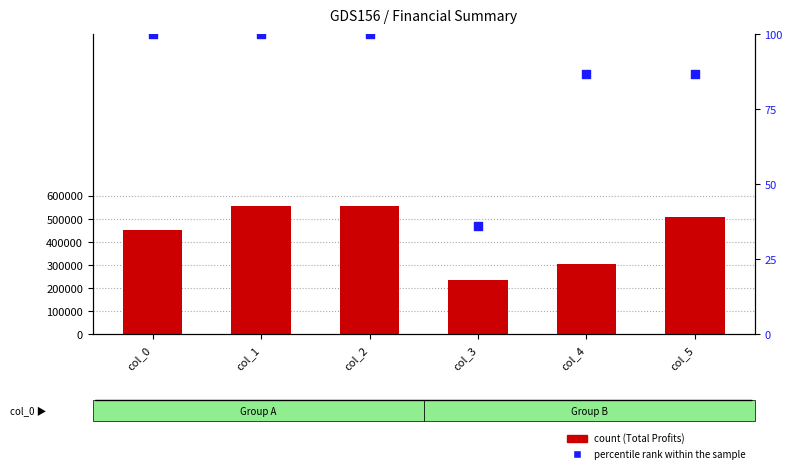

Which series contains the highest Y value?

Total Profits